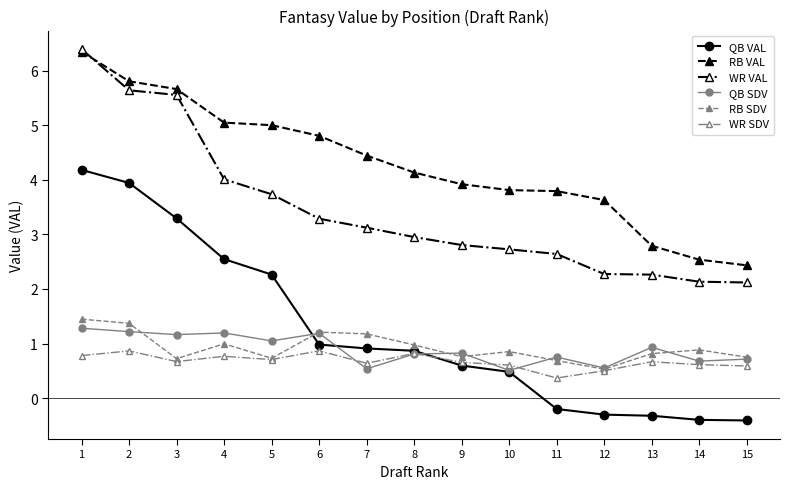

Count the WR SDV values in the range 0 to 1.

15